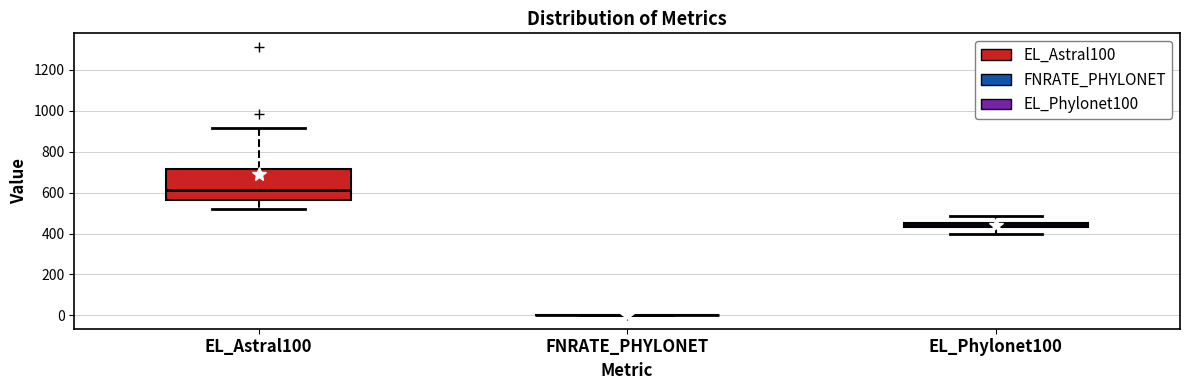

Where is the lower edge of the box for EL_Astral100 on the y-axis? The values are not printed on the chart, so give them approximately, as read against the axis.

560